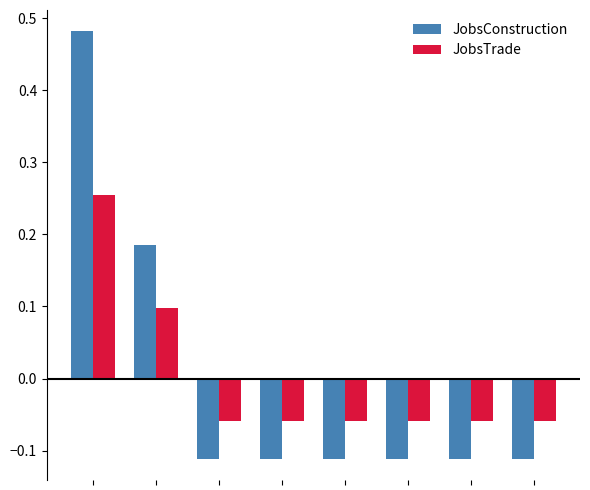

How many values in the JobsTrade series exceed 0?

2